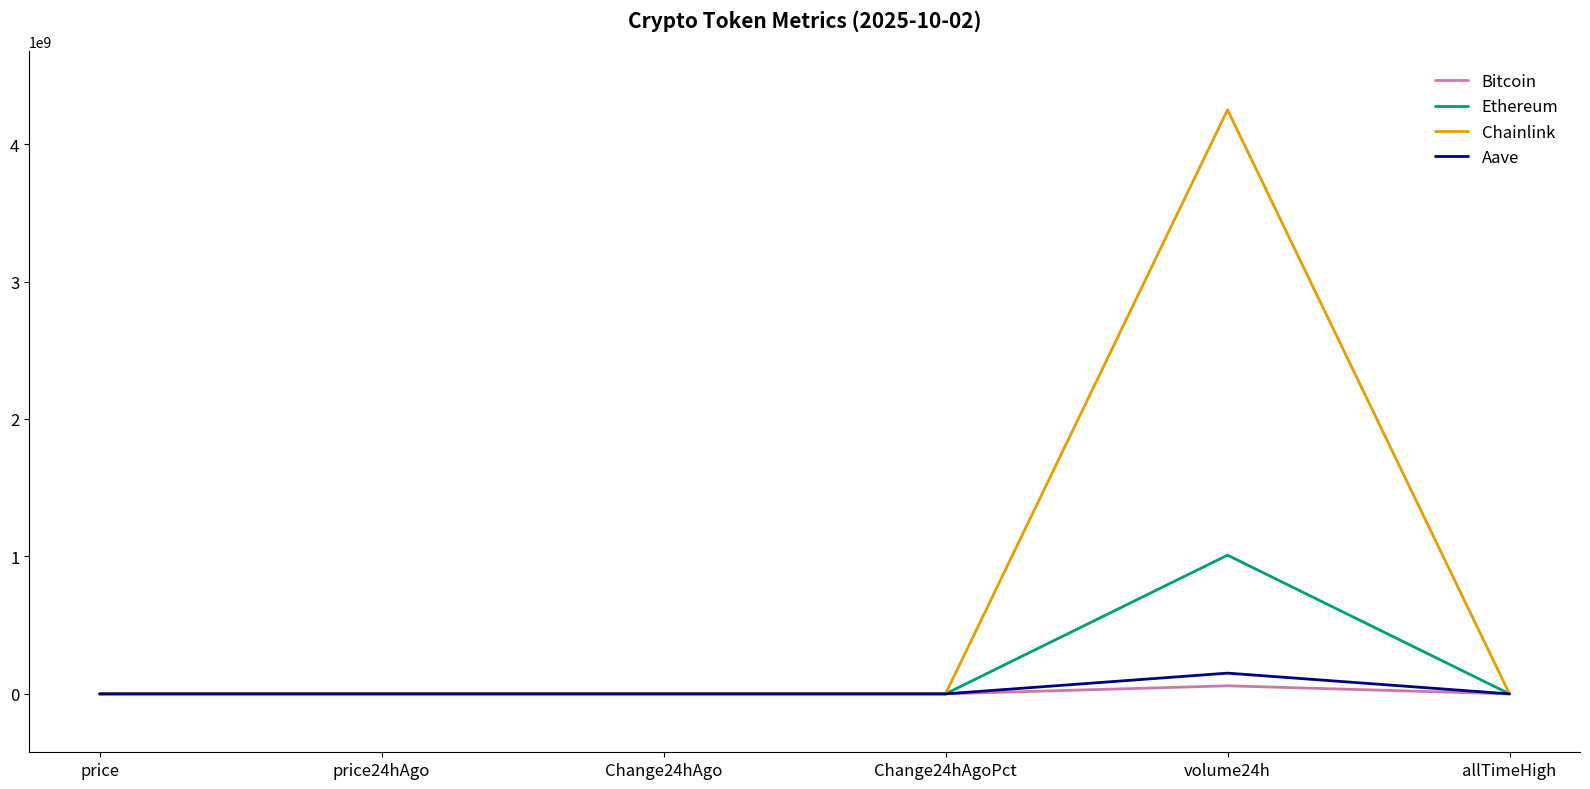

Which series has the largest range (max minus min)?

Chainlink